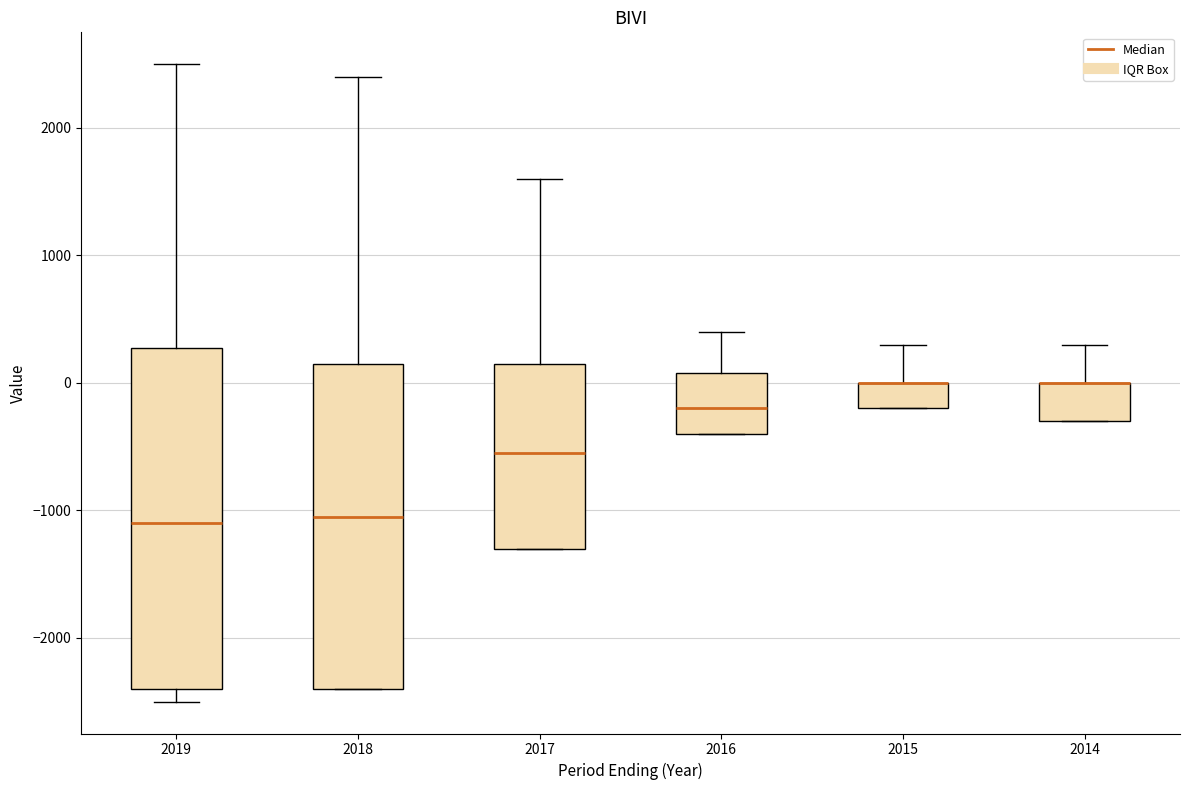

Reading left to right, read every box against the y-axis: the position of its median line, the range the box covers, and the ends of its whiskers. The values are not printed on the chart, so give them approximately, as read against the axis.

2019: median -1100, box -2400 to 300, whiskers -2500 to 2500
2018: median -1000, box -2400 to 200, whiskers -2400 to 2400
2017: median -500, box -1300 to 200, whiskers -1300 to 1600
2016: median -200, box -400 to 100, whiskers -400 to 400
2015: median 0 (drawn on the box's upper edge), box -200 to 0, whiskers -200 to 300
2014: median 0 (drawn on the box's upper edge), box -300 to 0, whiskers -300 to 300